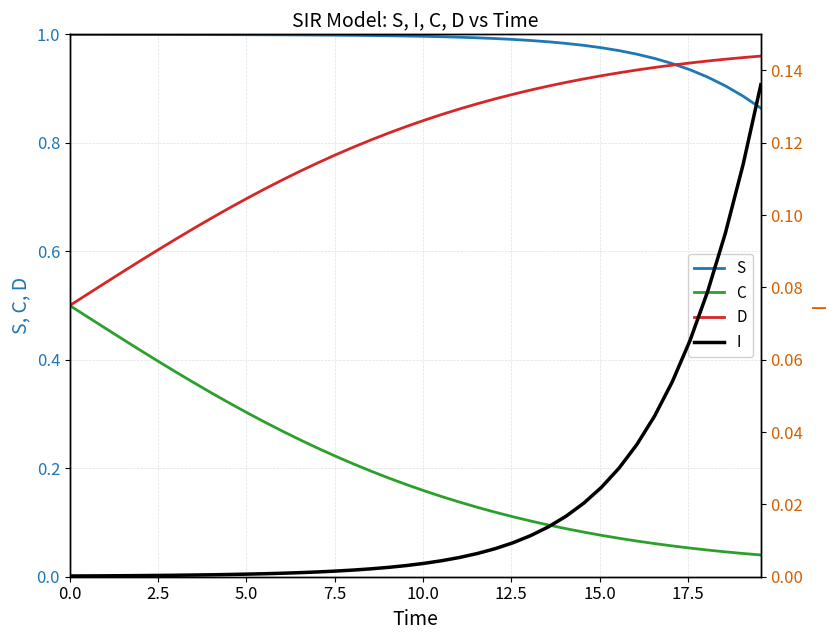

True or false: C and S intersect in this chart.

False